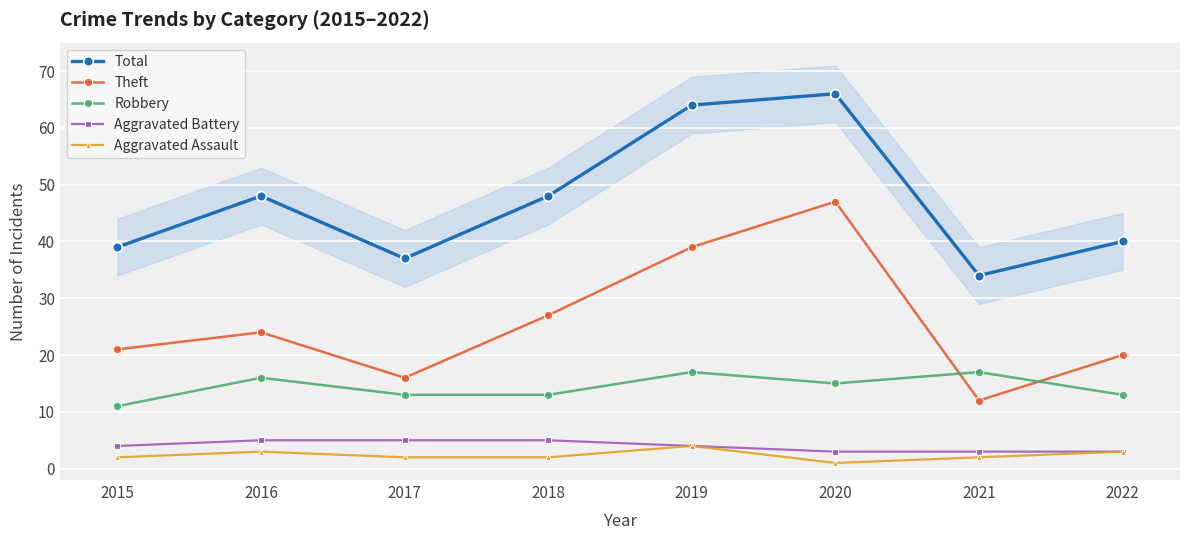

What is the value of the Aggravated Assault point at the 7th from the left?

2